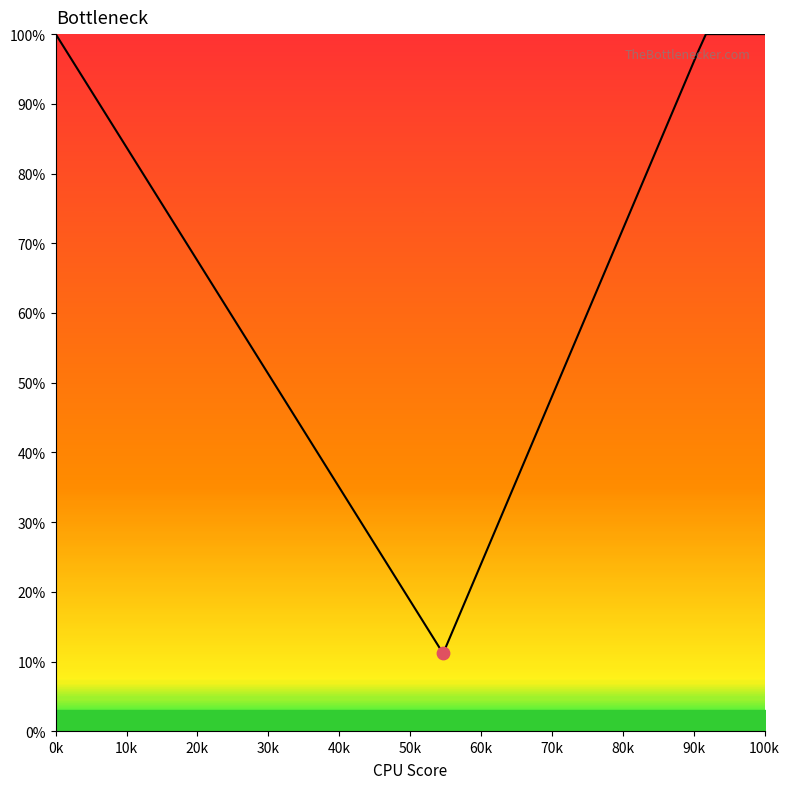

What is the difference between the maximum and minimum values?

88.8